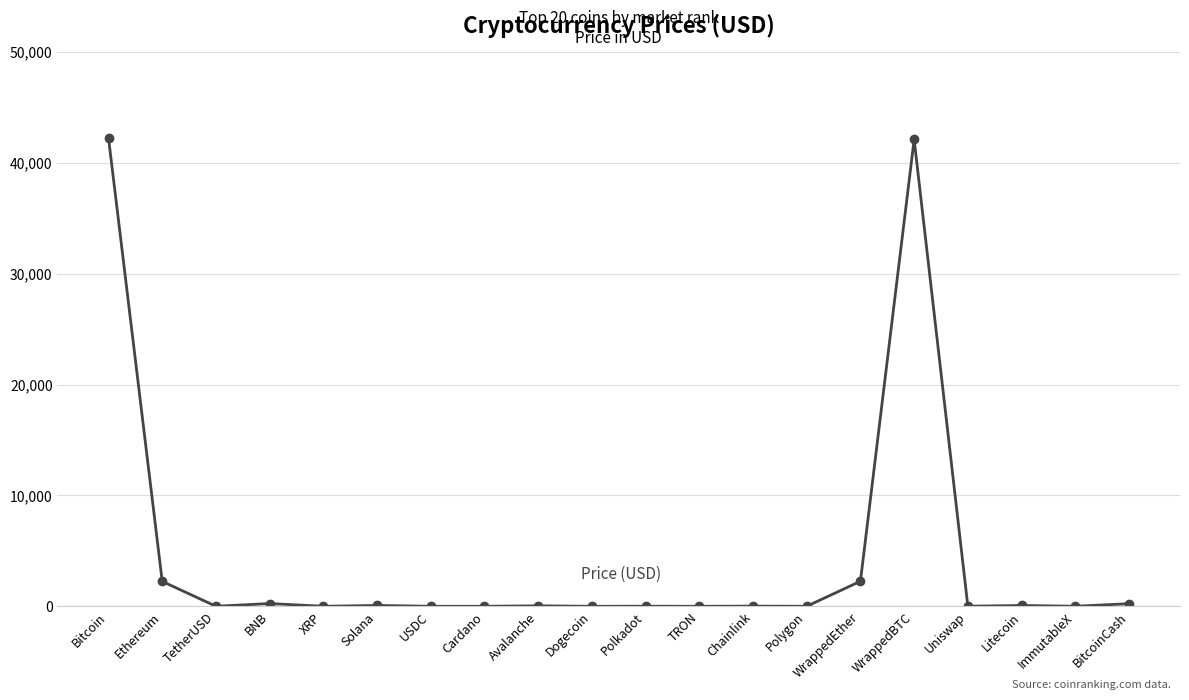

True or false: there are more than 2 points higher than both neighbors.

True